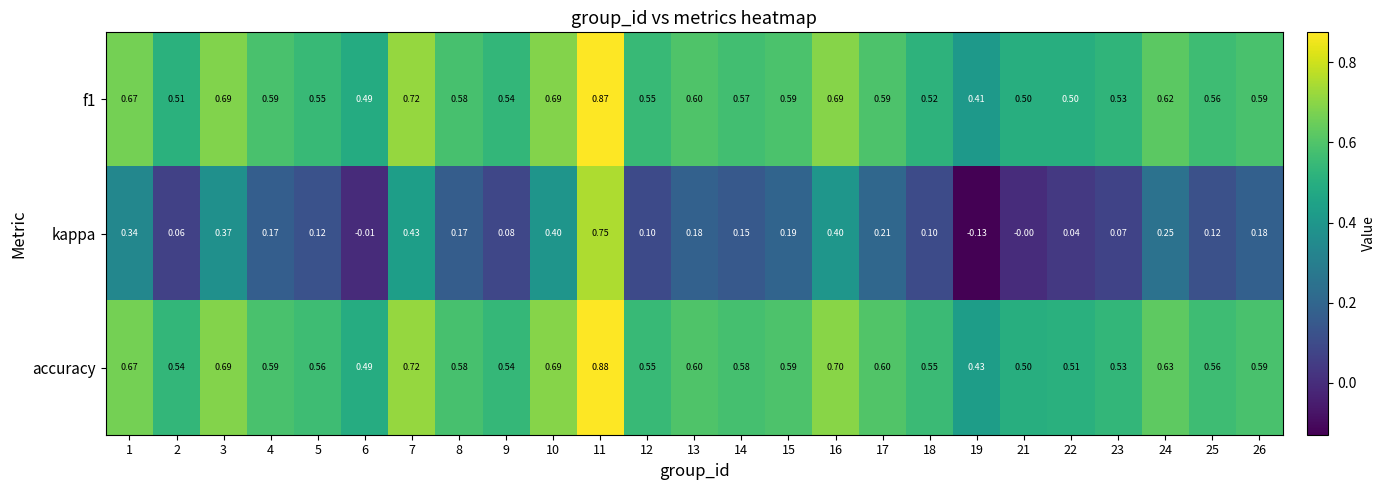

Is the value of accuracy at 3 greater than the value of f1 at 17?

Yes